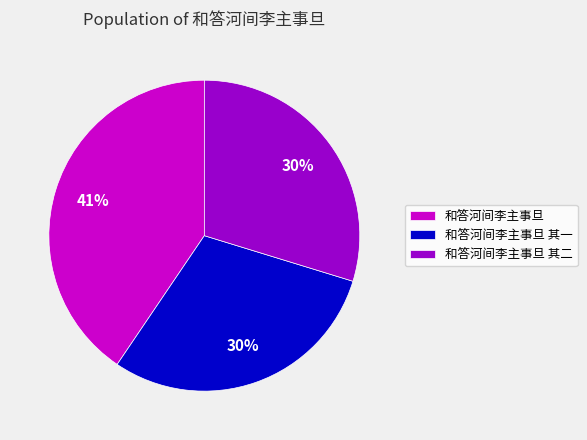

Does any single category account for the majority?

No